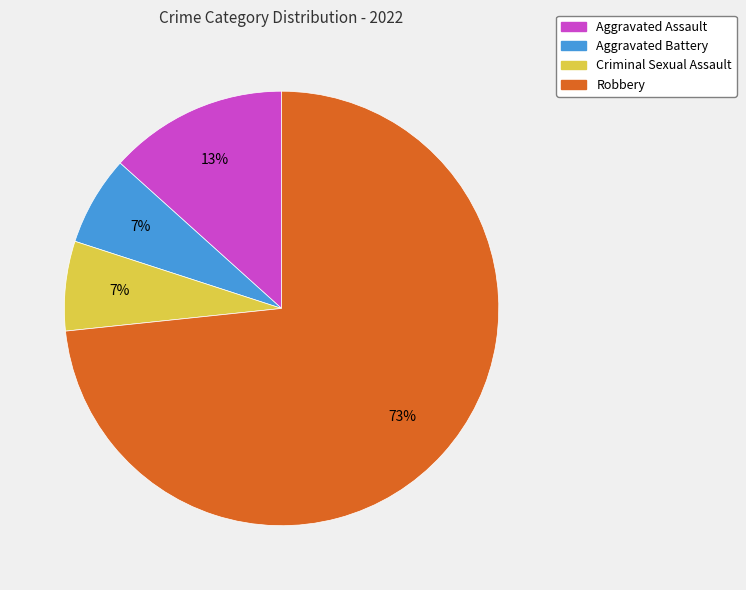

Which slice represents more than half of the pie?

Robbery